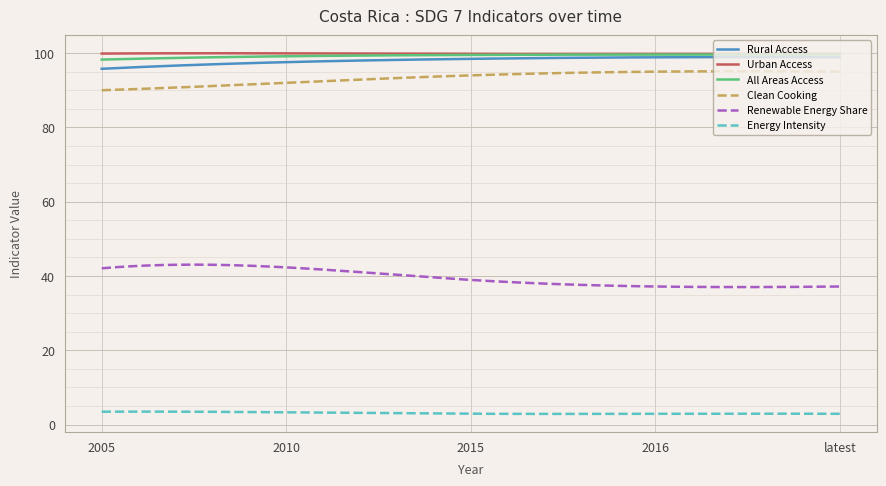

True or false: Energy Intensity and Urban Access intersect in this chart.

False